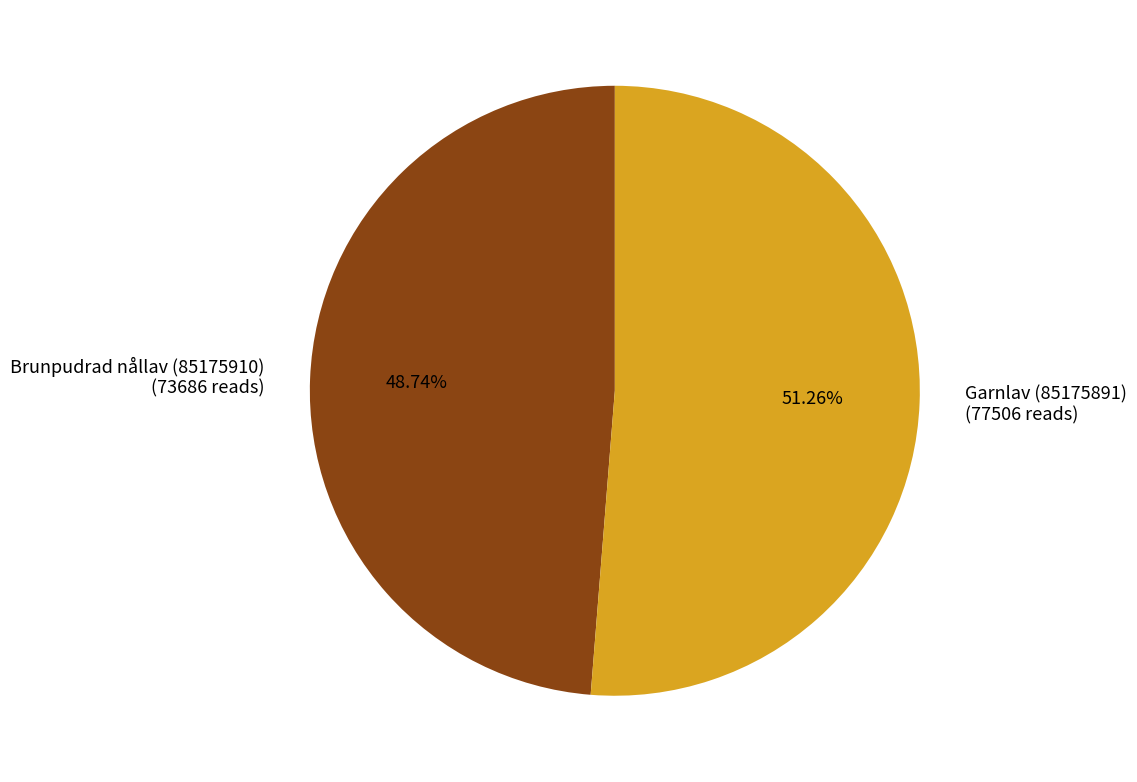

What percentage is the Garnlav (85175891) slice, to the nearest percent?

51%